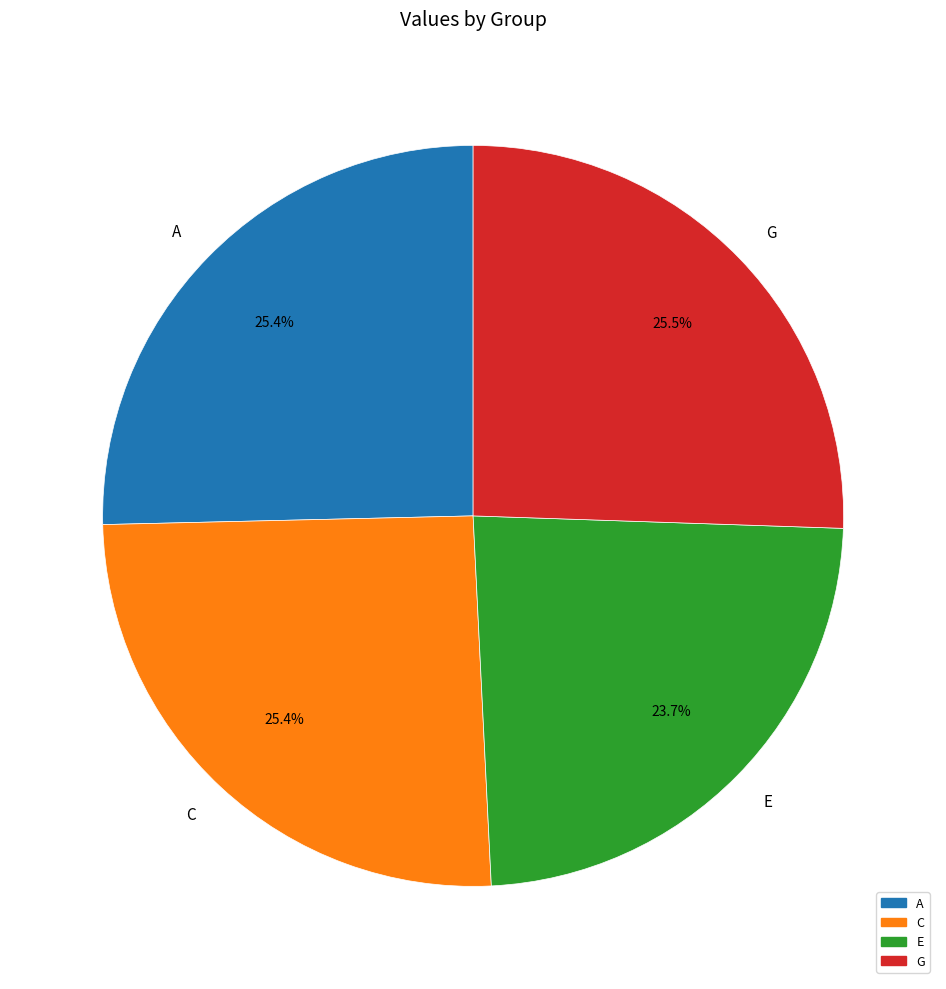

Between G and E, which is larger?

G